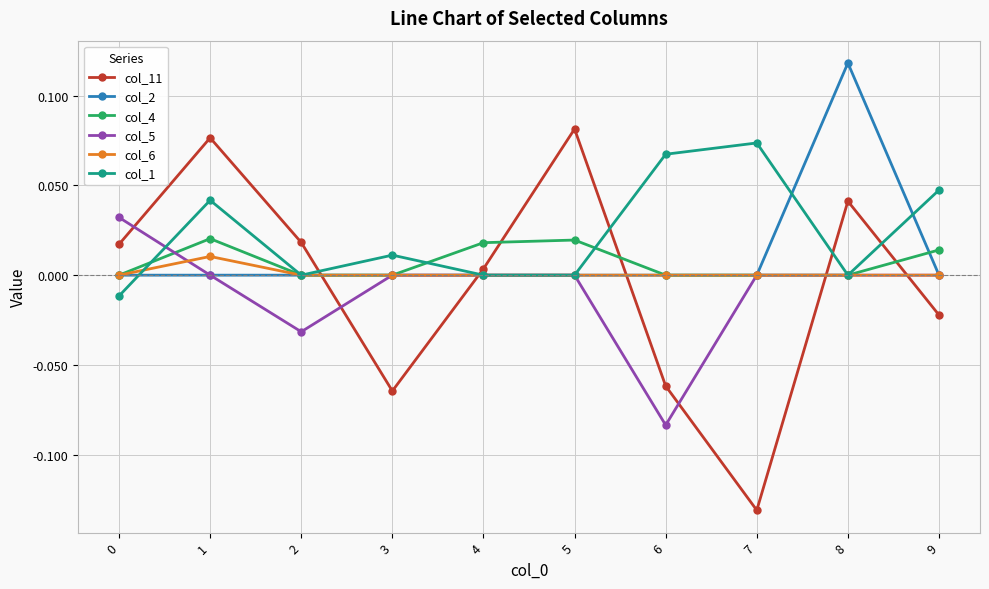

Which series has the largest total across all categories?

col_1